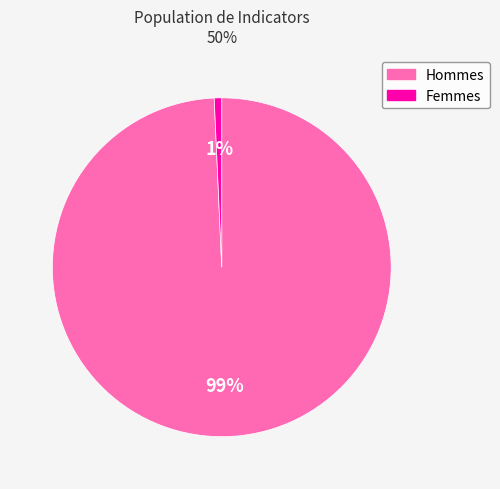

Count the number of slices in the pie.

2